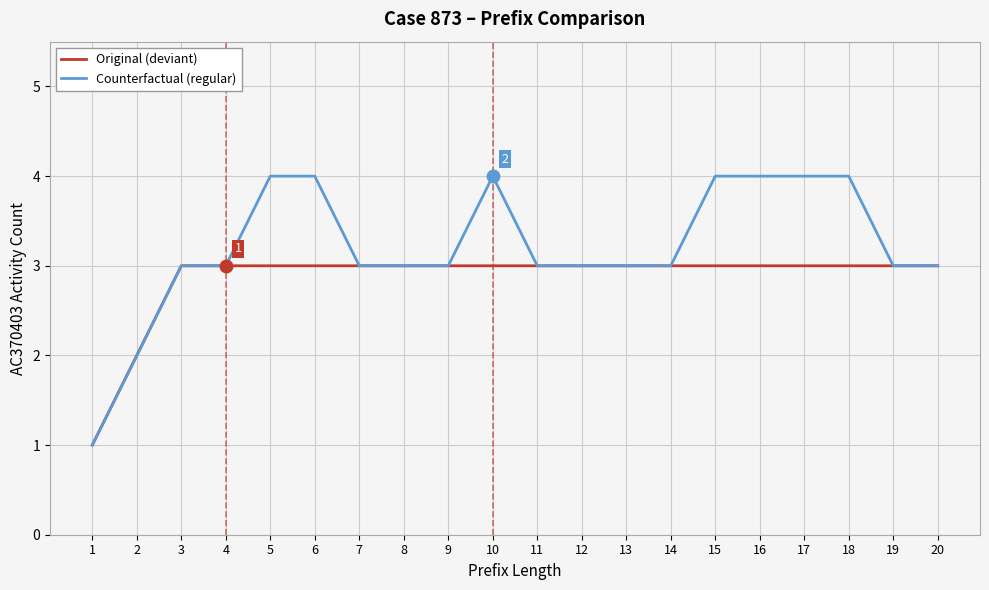

Rank the series by their average value, from highest to lowest.

Counterfactual (regular), Original (deviant)